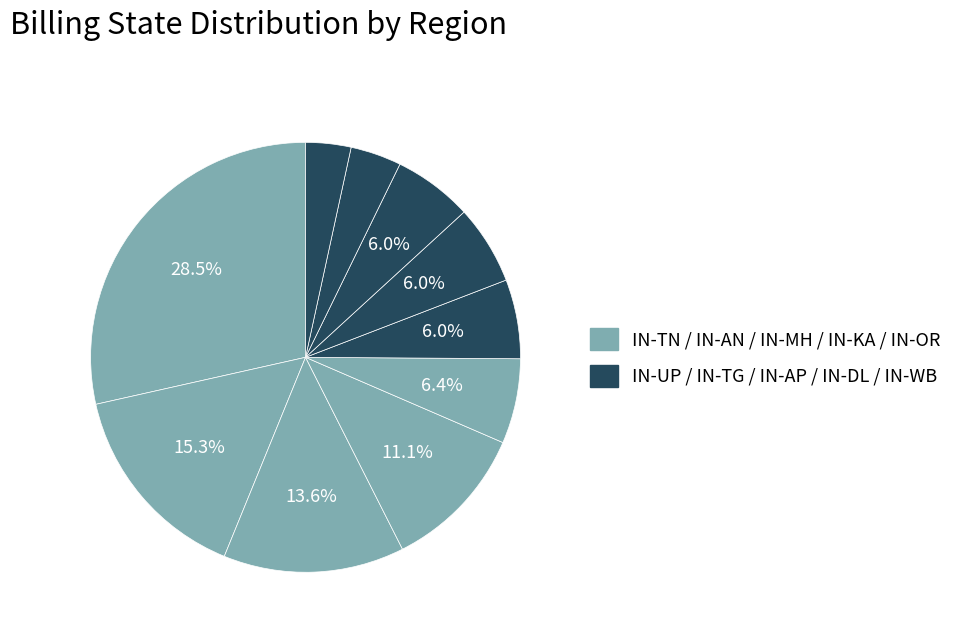

Does any single category account for the majority?

No